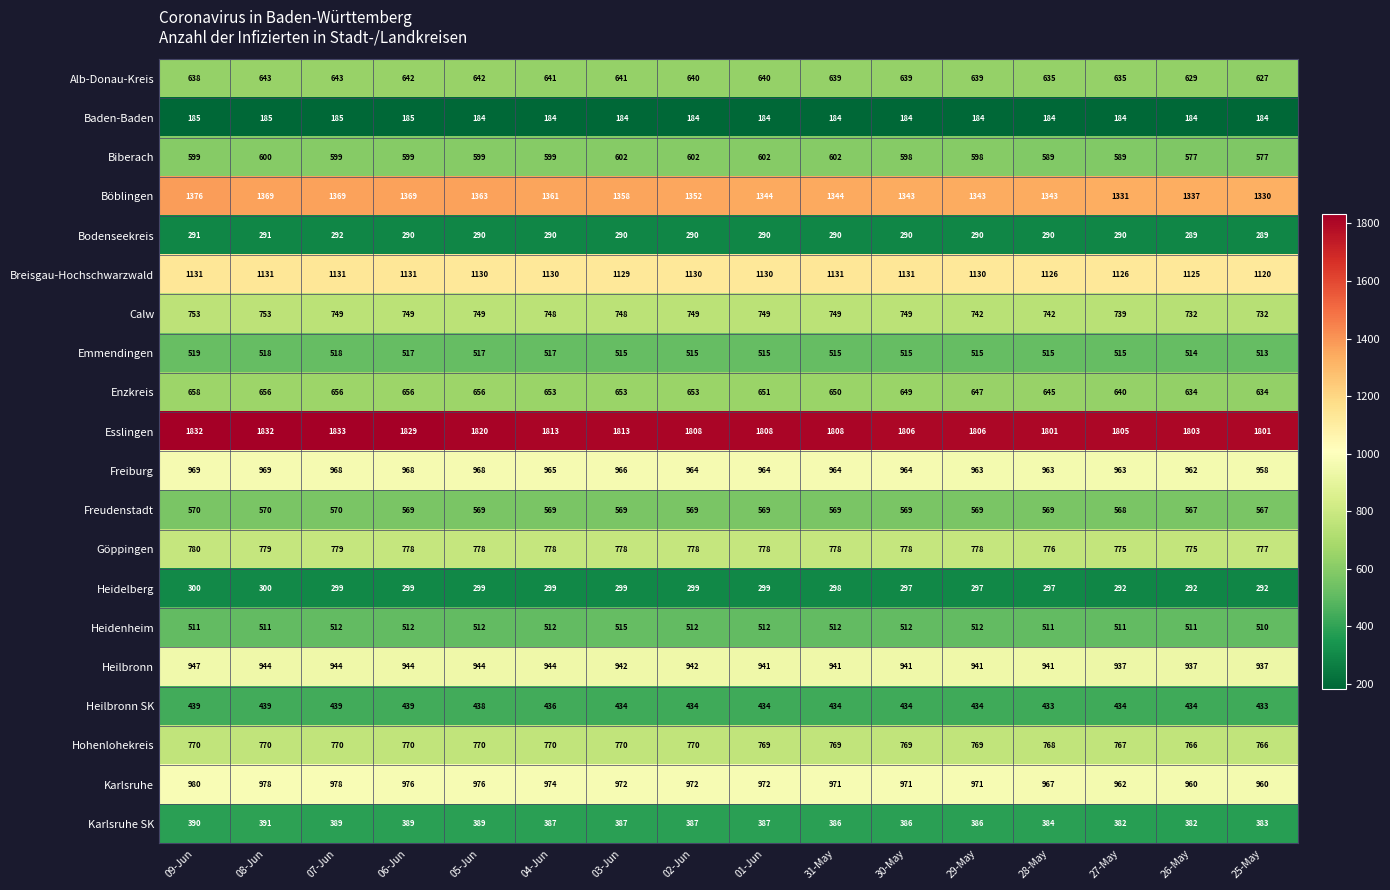

List the series in order of their peak value, highest first.

Esslingen, Böblingen, Breisgau-Hochschwarzwald, Karlsruhe, Freiburg, Heilbronn, Göppingen, Hohenlohekreis, Calw, Enzkreis, Alb-Donau-Kreis, Biberach, Freudenstadt, Emmendingen, Heidenheim, Heilbronn SK, Karlsruhe SK, Heidelberg, Bodenseekreis, Baden-Baden